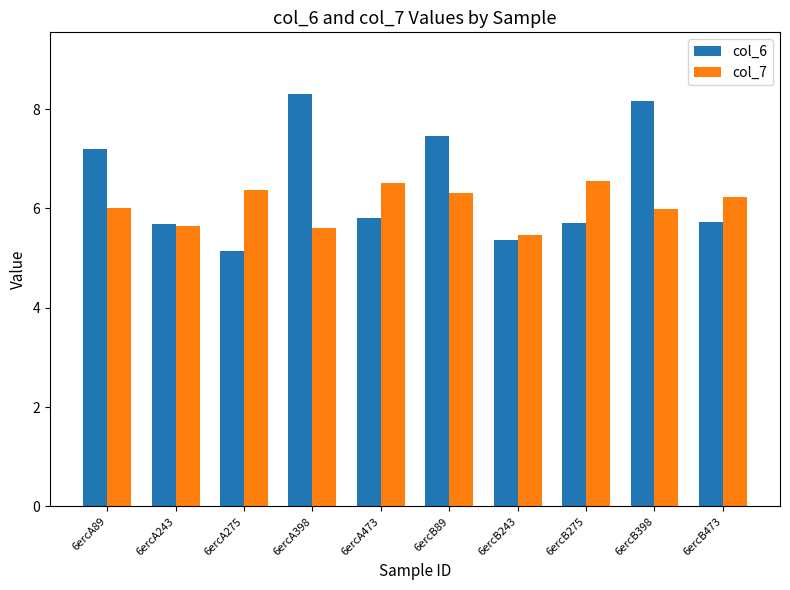

What is the greatest value displayed?

8.3